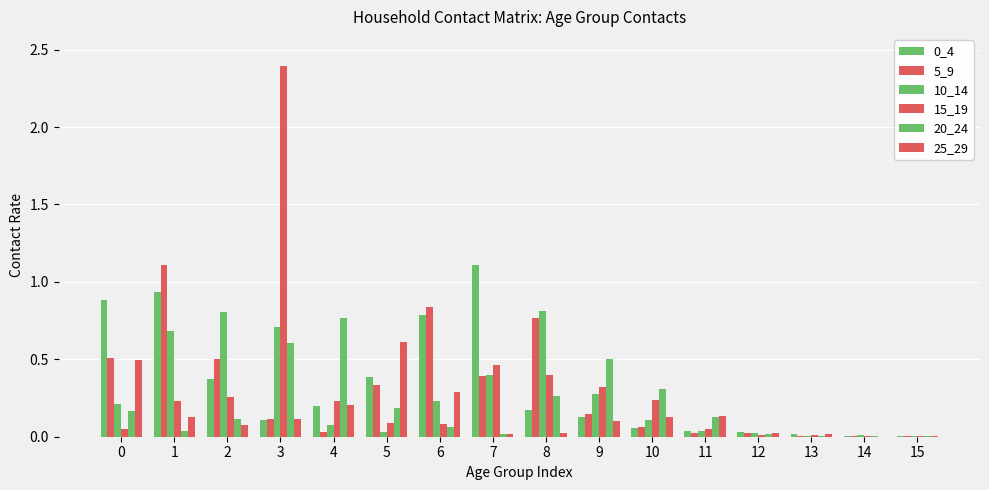

Which label corresponds to the smallest value in the chart?

14